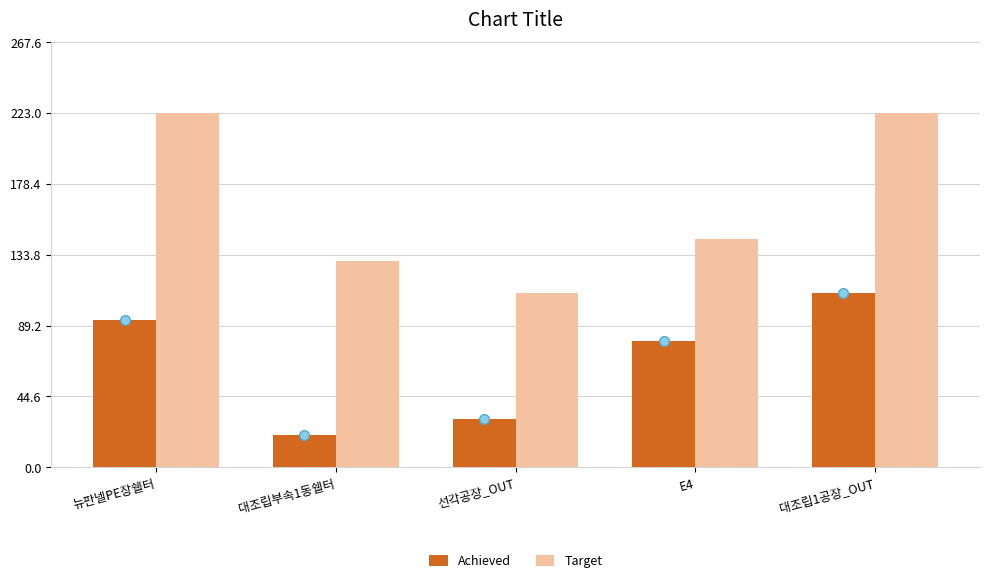

What is the total value across all series at 뉴판넬PE장쉘터?

316.0